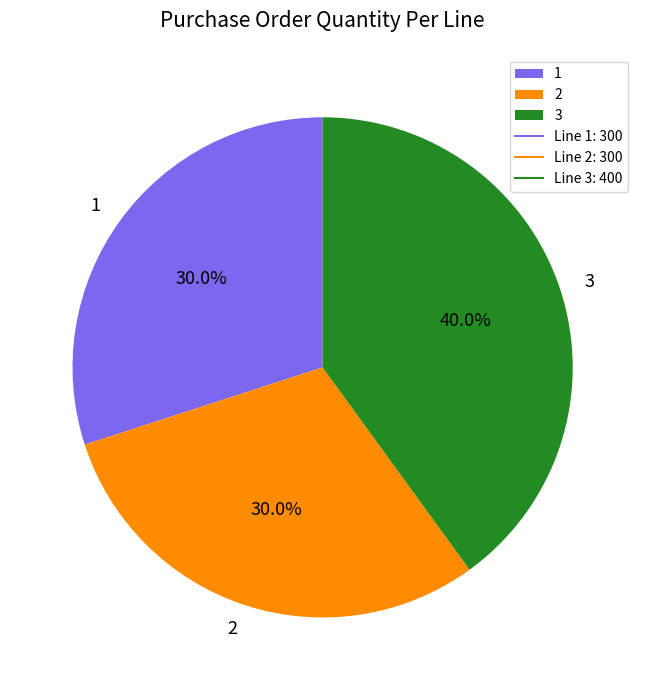

What is the ratio of the value at 3 to the value at 1?

1.3